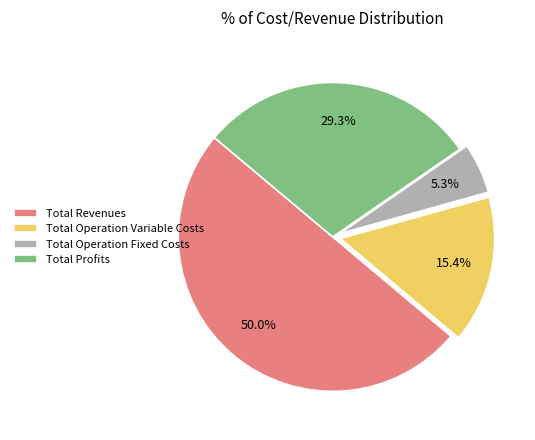

What percentage do Total Profits and Total Revenues together represent?

79.3%